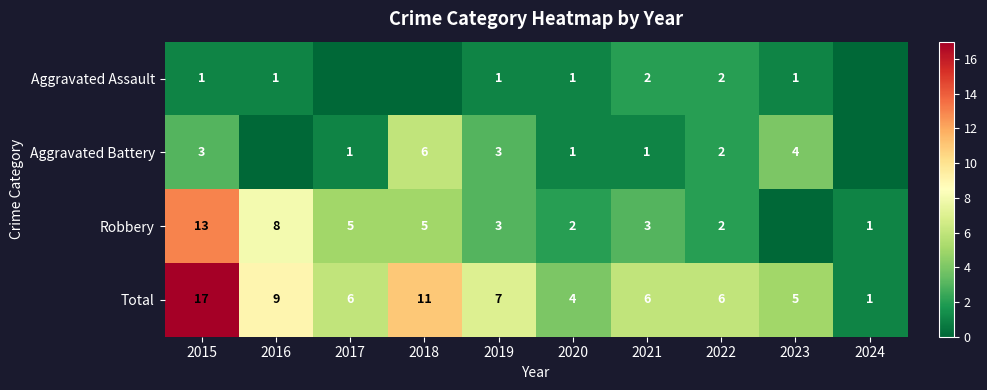

The Total series shows 11 at 2019. True or false?

False